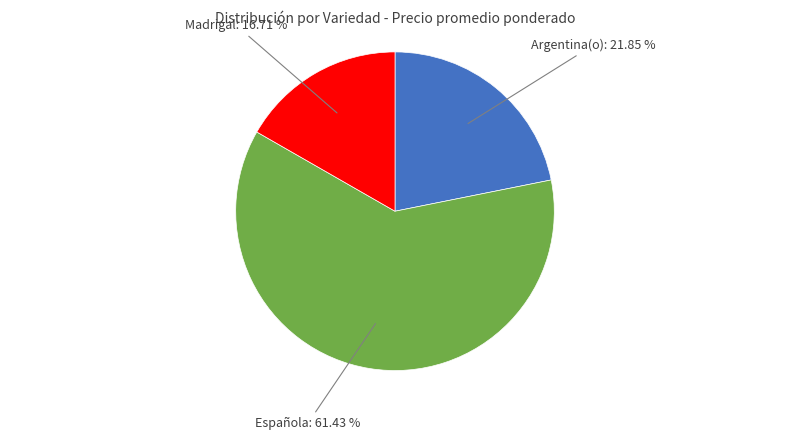

Count the number of slices in the pie.

3